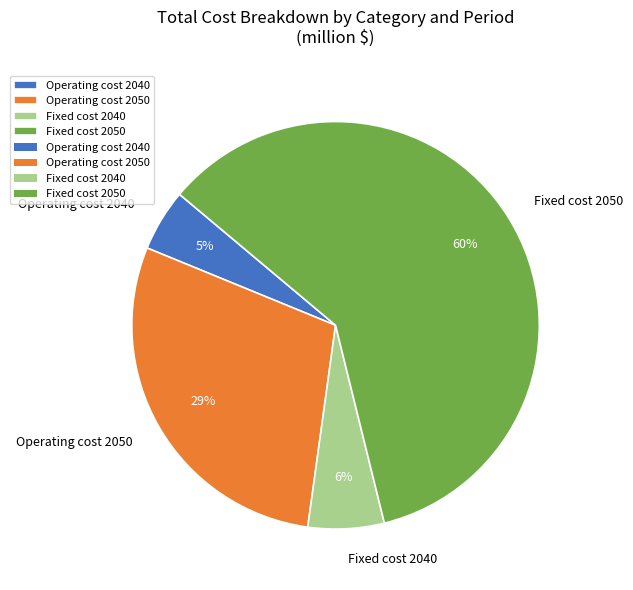

Between Fixed cost 2040 and Operating cost 2050, which is larger?

Operating cost 2050